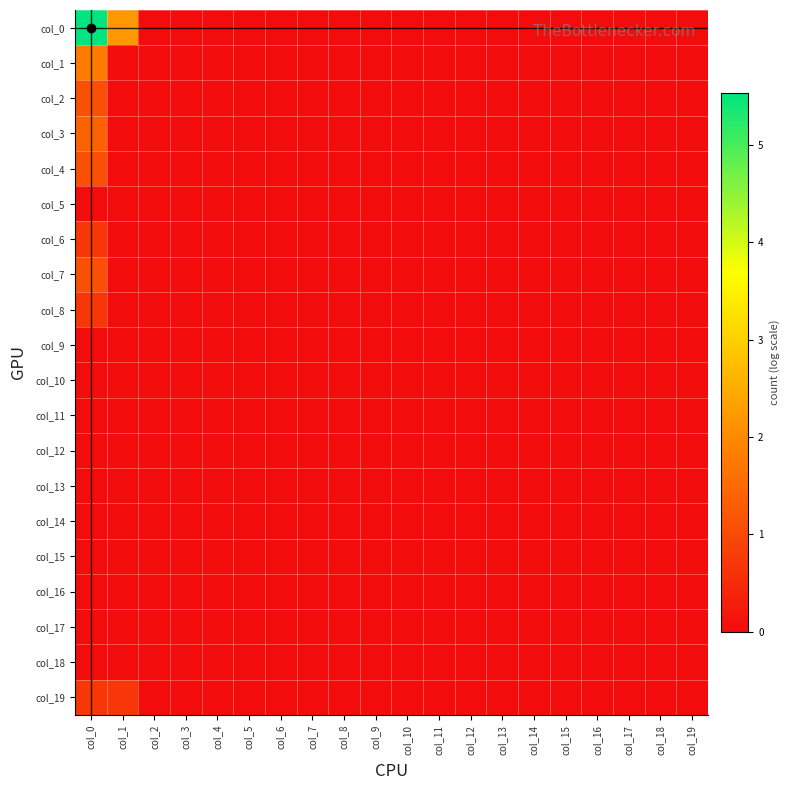

At how many categories does at least one series exceed 0?

2